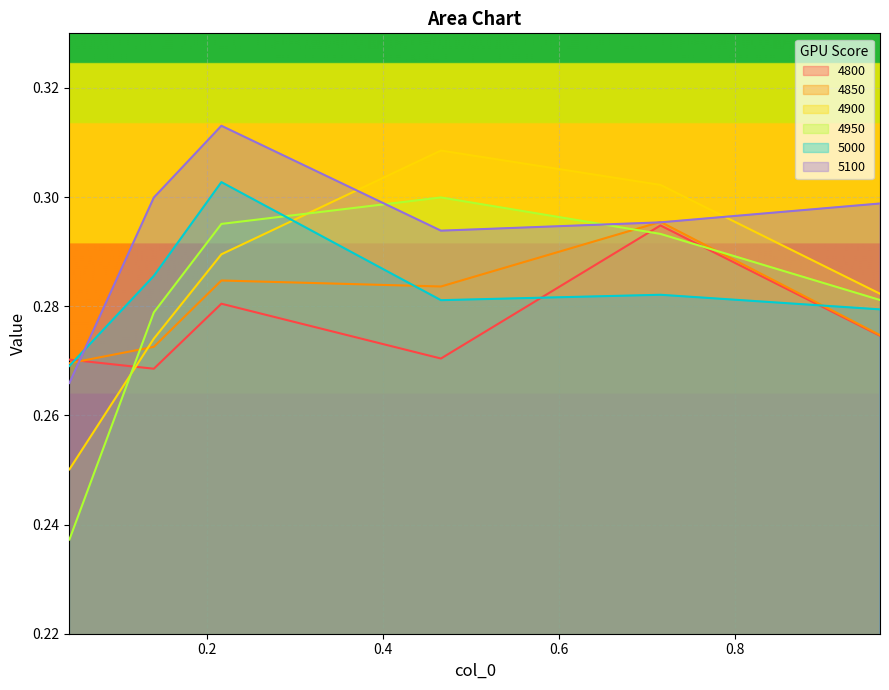

True or false: 5100 and 4900 cross at least once.

True